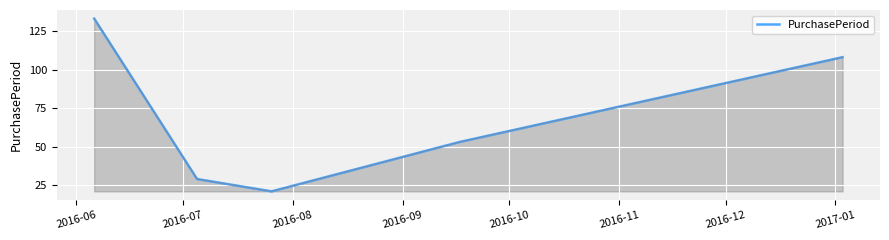

What is the difference between the maximum and minimum values?

112